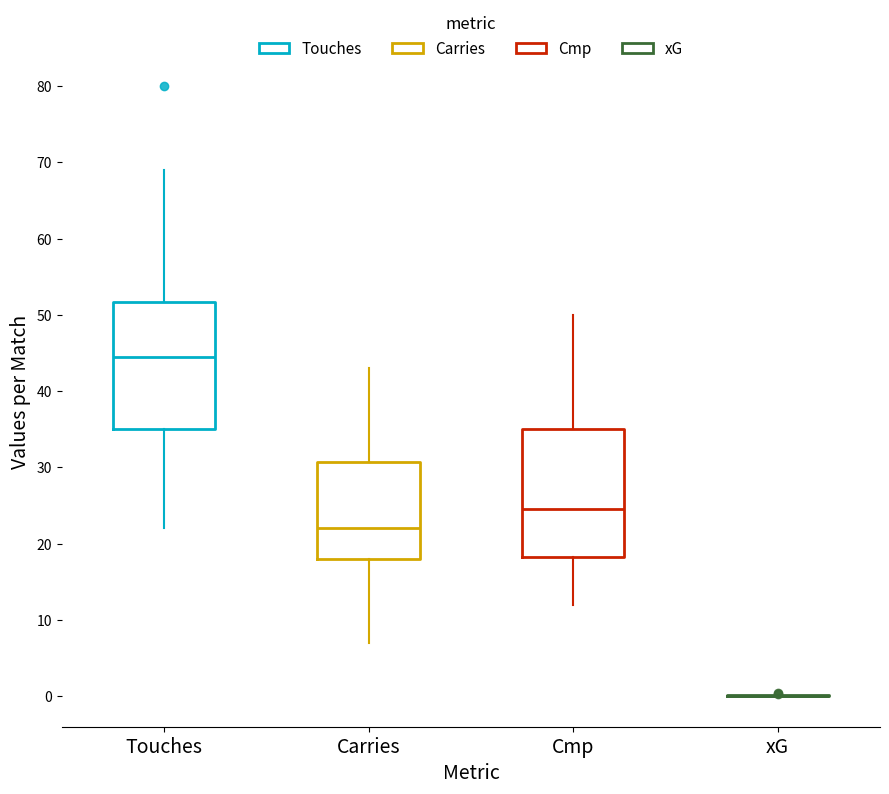

Reading left to right, read every box against the y-axis: the position of its median line, the range the box covers, and the ends of its whiskers. The values are not printed on the chart, so give them approximately, as read against the axis.

Touches: median 45, box 35 to 52, whiskers 22 to 69
Carries: median 22, box 18 to 31, whiskers 7 to 43
Cmp: median 25, box 18 to 35, whiskers 12 to 50
xG: box collapsed to a line at 0, whiskers 0 to 0